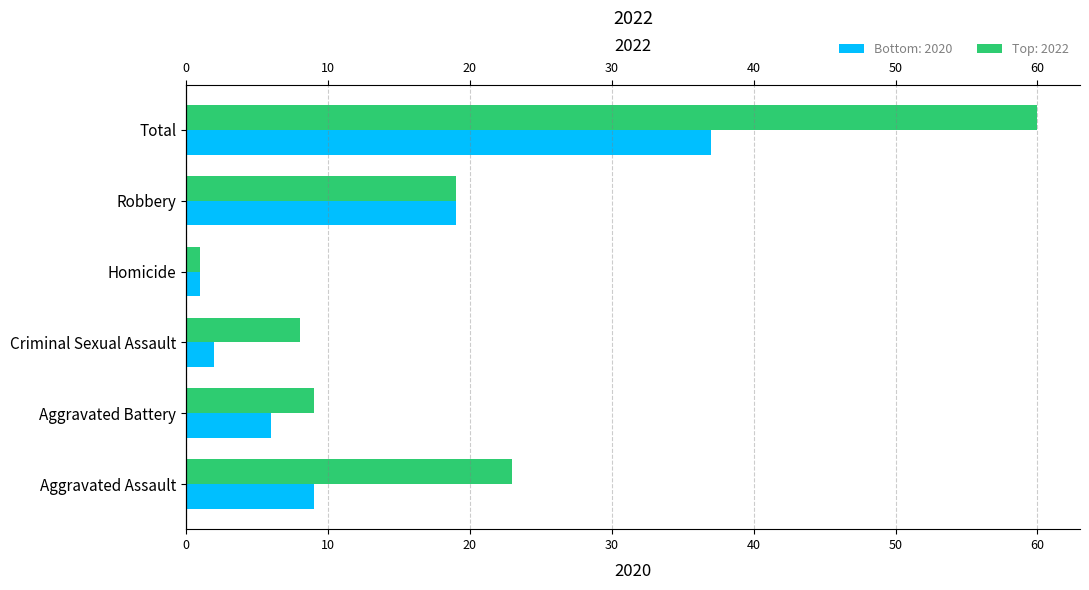

Are the bars horizontal?

Yes